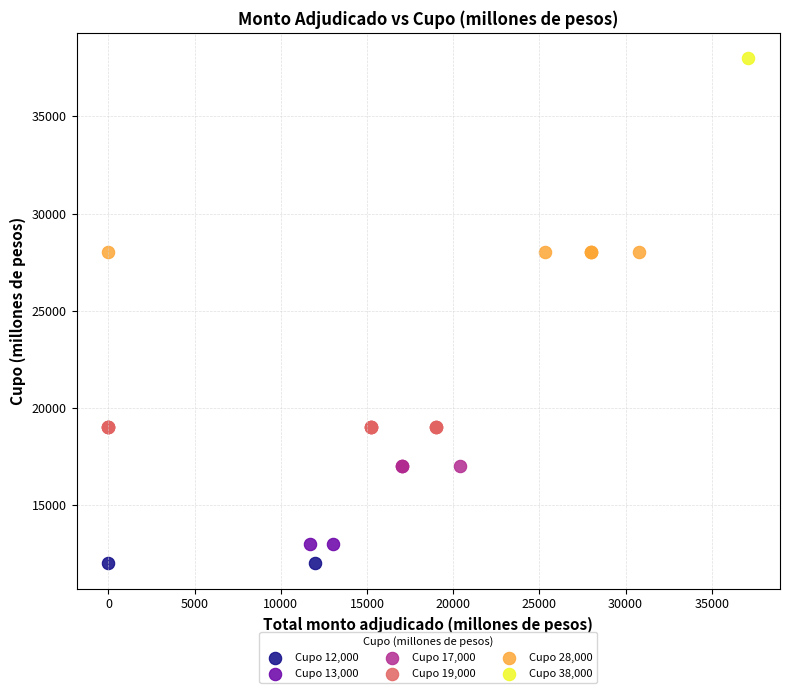

What are all the series names shown in the legend?

Cupo 12,000, Cupo 13,000, Cupo 17,000, Cupo 19,000, Cupo 28,000, Cupo 38,000